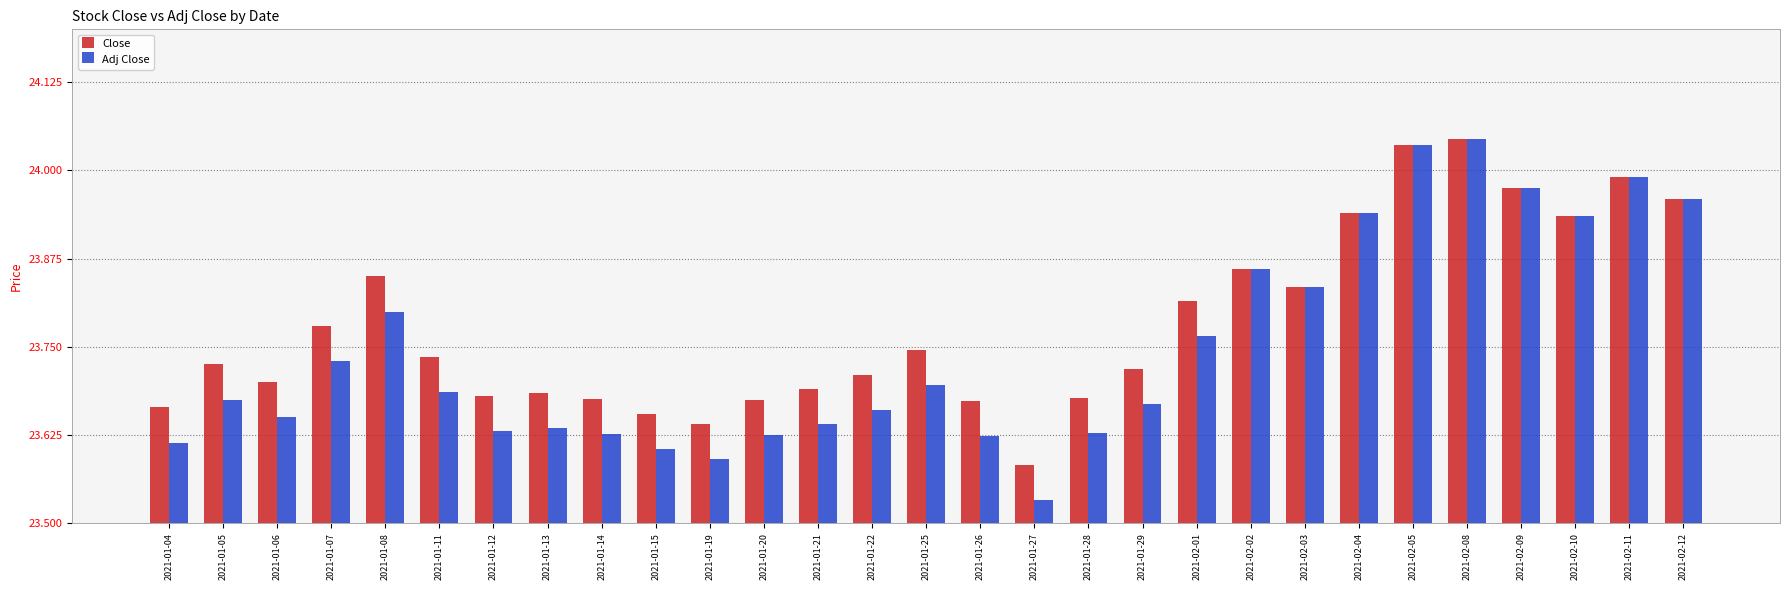

Rank the categories by Adj Close value from highest to lowest.

2021-02-08, 2021-02-05, 2021-02-11, 2021-02-09, 2021-02-12, 2021-02-04, 2021-02-10, 2021-02-02, 2021-02-03, 2021-01-08, 2021-02-01, 2021-01-07, 2021-01-25, 2021-01-11, 2021-01-05, 2021-01-29, 2021-01-22, 2021-01-06, 2021-01-21, 2021-01-13, 2021-01-12, 2021-01-28, 2021-01-14, 2021-01-20, 2021-01-26, 2021-01-04, 2021-01-15, 2021-01-19, 2021-01-27